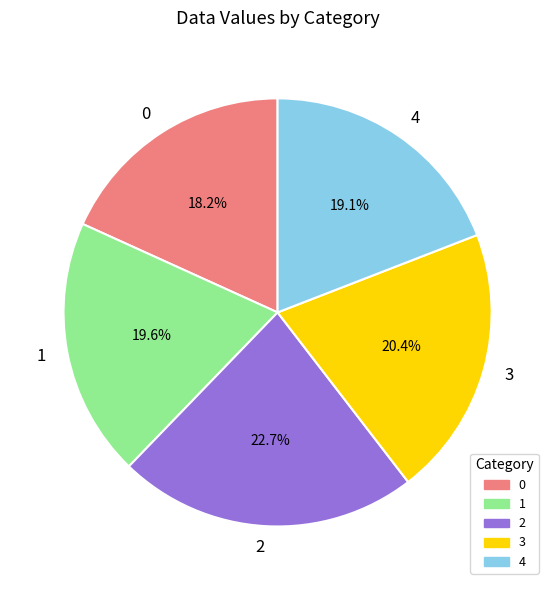

Combined, what portion of the pie is 2 and 3?

43.1%